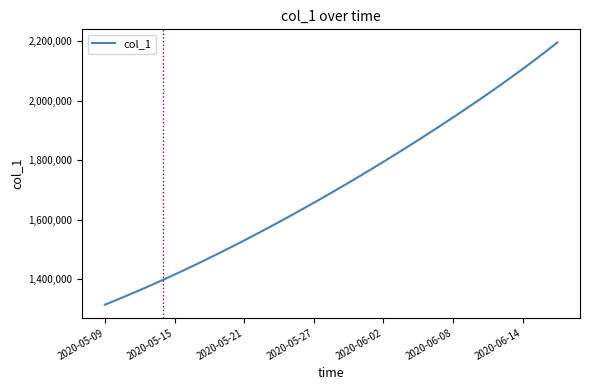

How many distinct data groups are displayed?

1